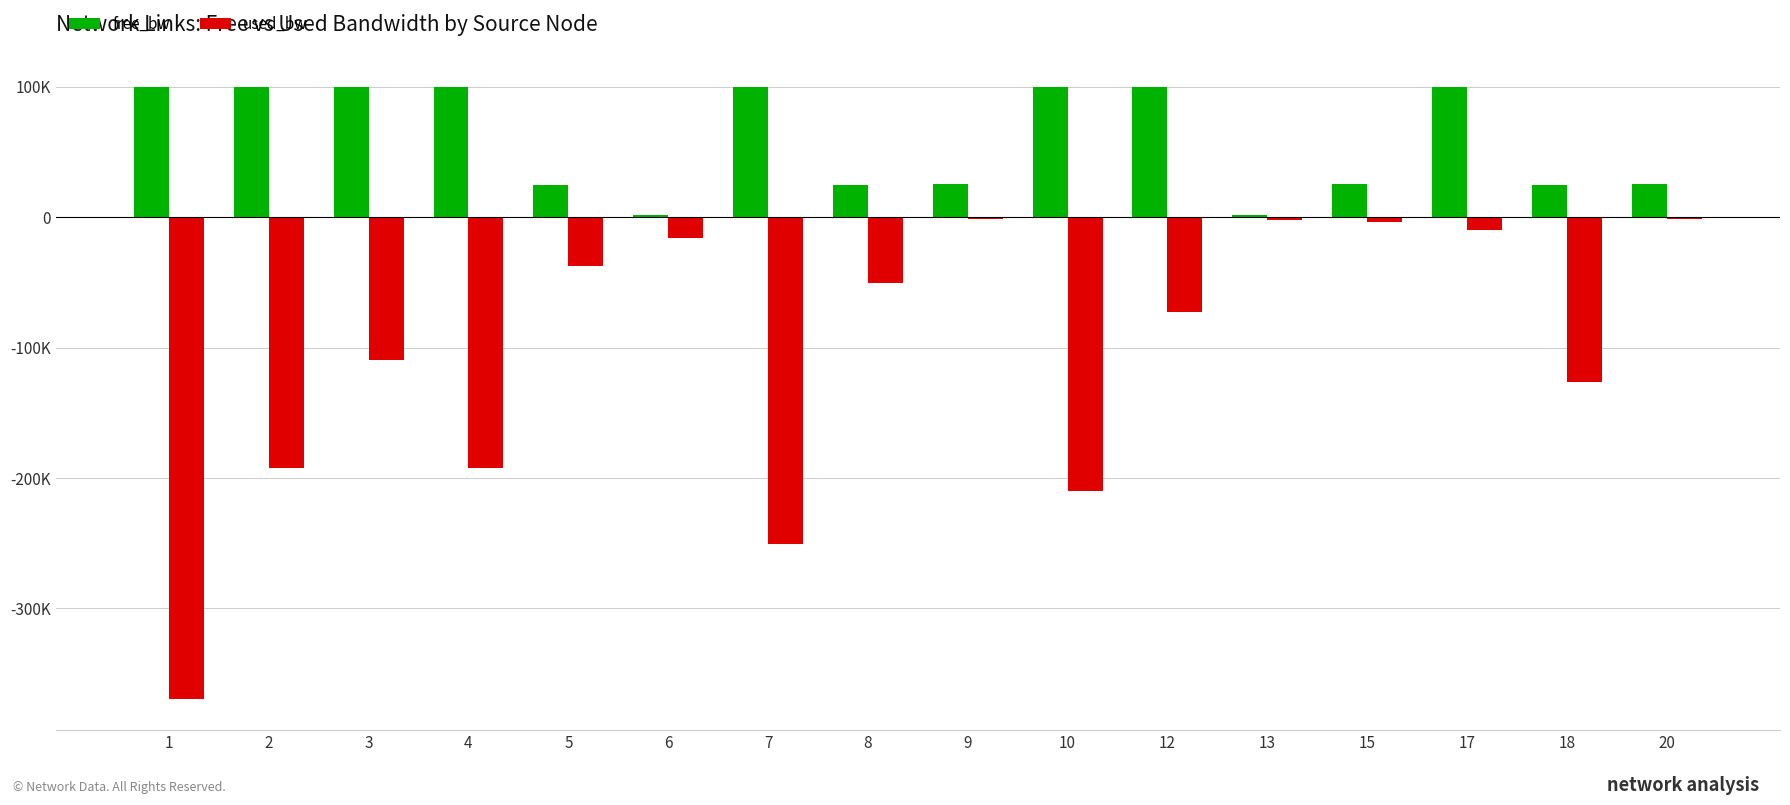

What are all the series names shown in the legend?

free_bw, used_bw